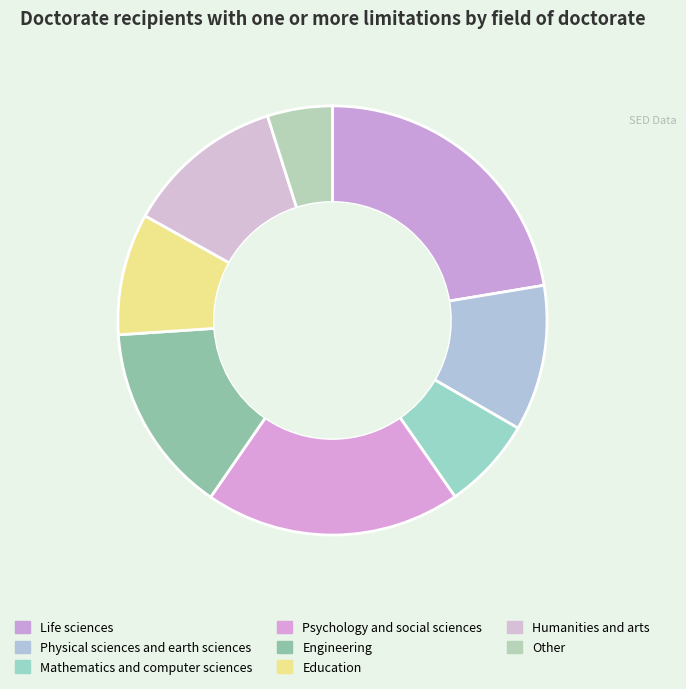

What is the ratio of the value at Humanities and arts to the value at Life sciences?

0.5